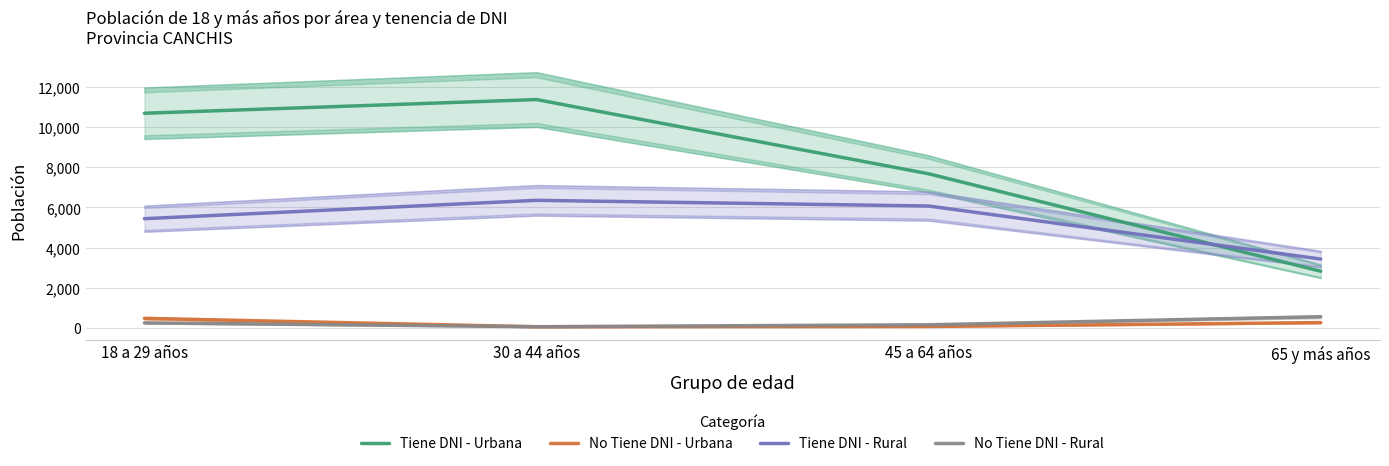

True or false: No Tiene DNI - Urbana and Tiene DNI - Rural intersect in this chart.

False